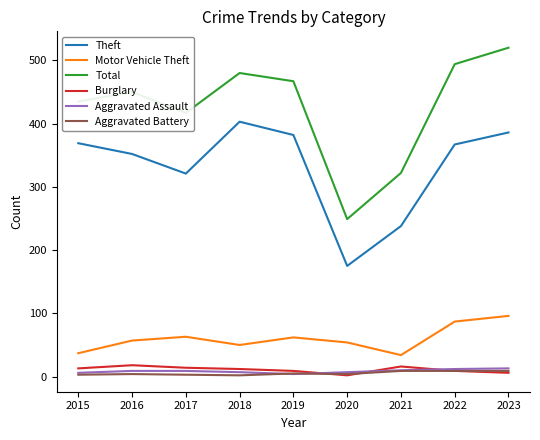

True or false: Motor Vehicle Theft and Burglary cross at least once.

False